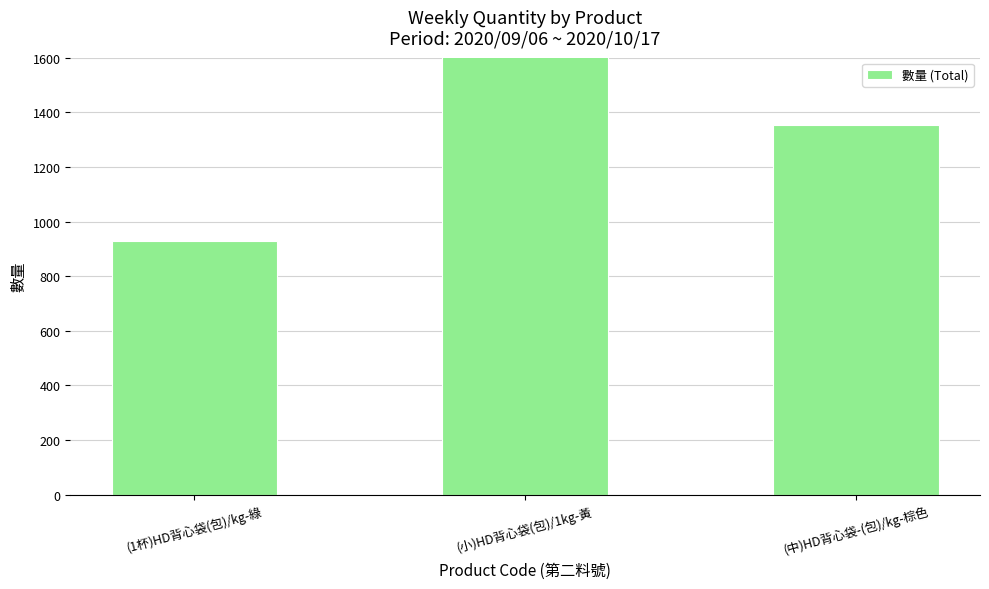

What is the change in value from (1杯)HD背心袋(包)/kg-綠 to (中)HD背心袋-(包)/kg-棕色?

+424